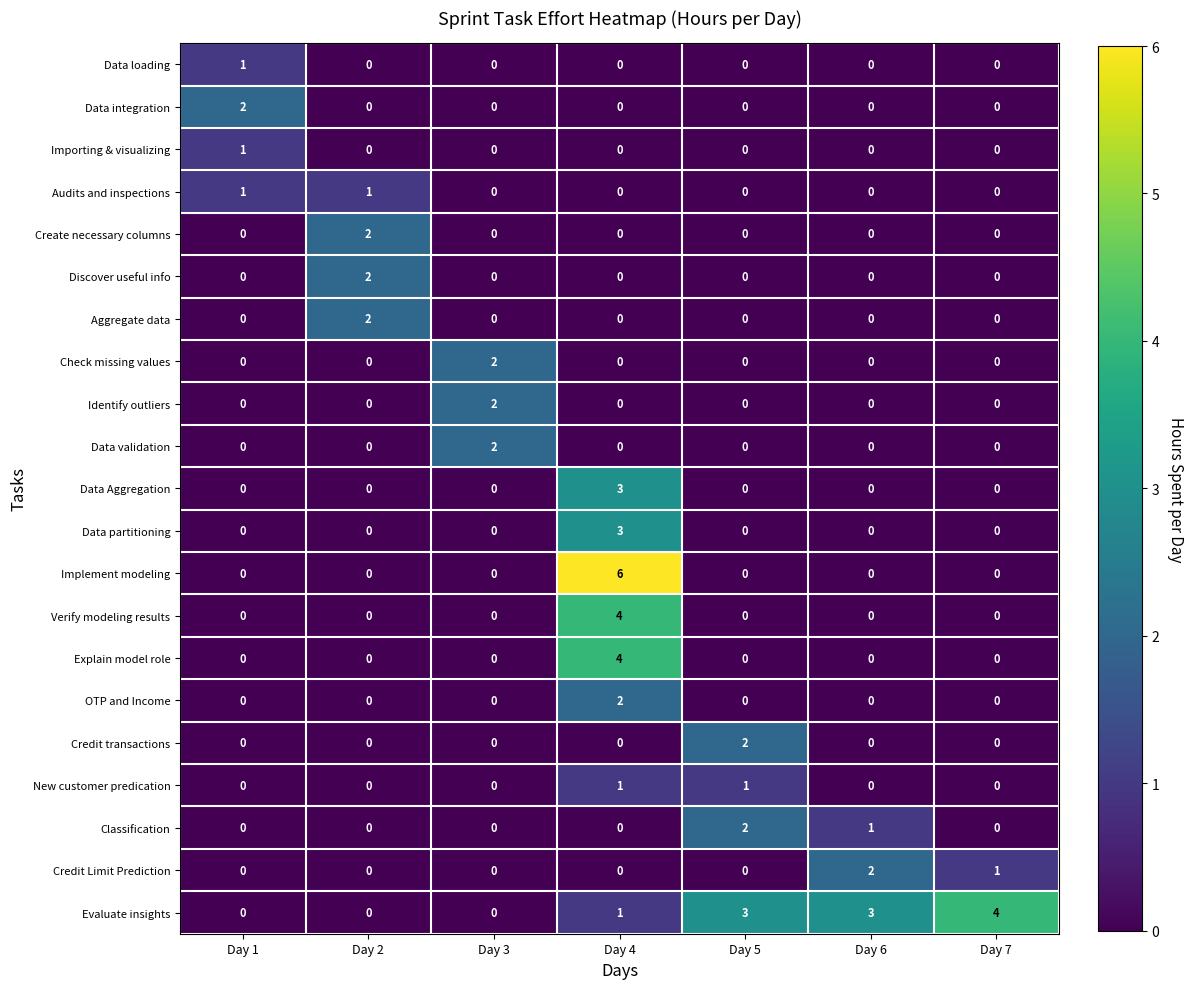

Which series changed the most between Day 3 and Day 7?

Evaluate insights